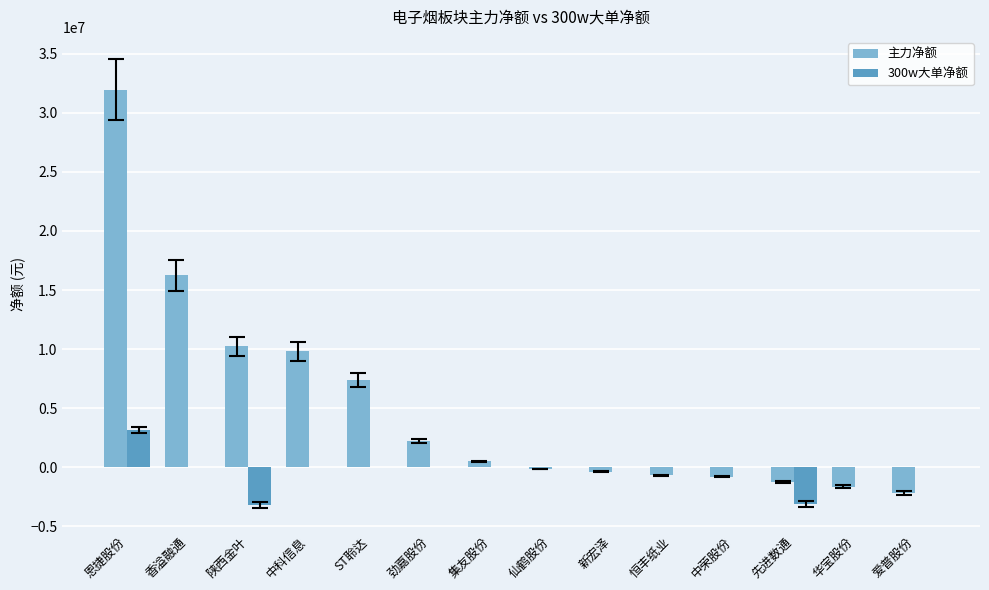

What is the maximum value for 主力净额?

31965145